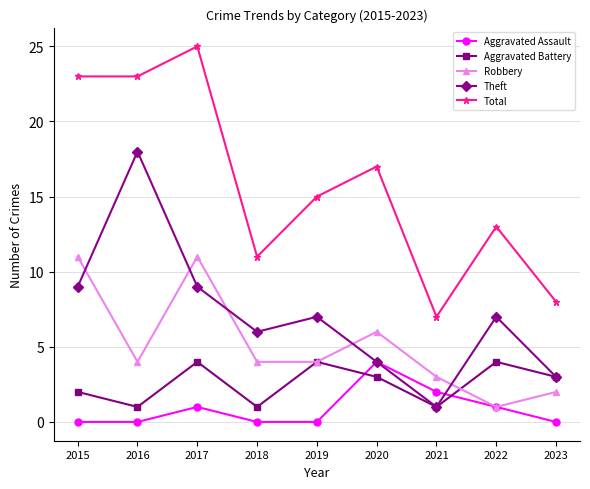

What is the approximate value of Total at 2020, to the nearest 5?

15